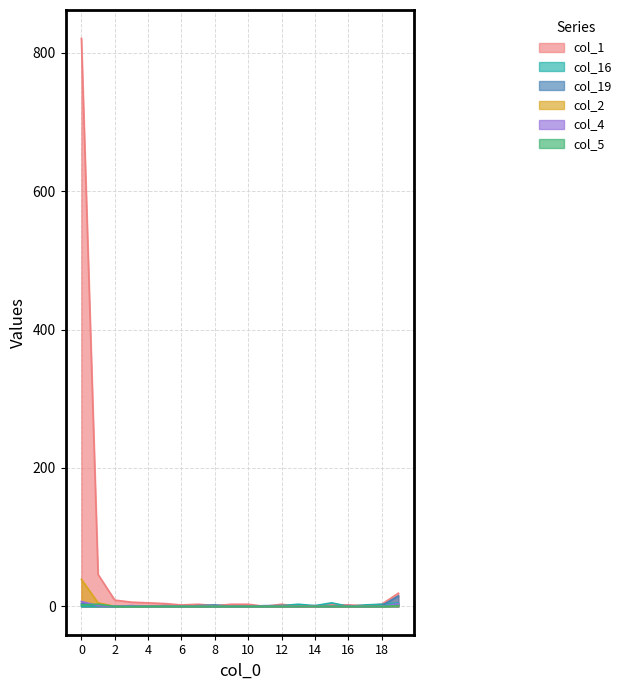

What is the value of the col_19 point at the 19th from the left?

1